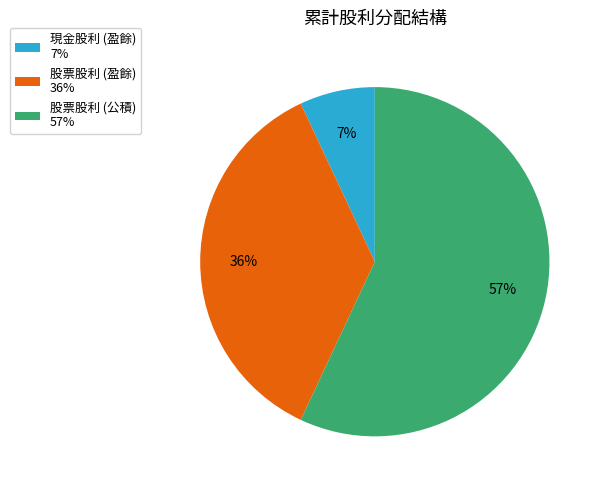

To the nearest percent, what portion does 股票股利 (盈餘) represent?

36%